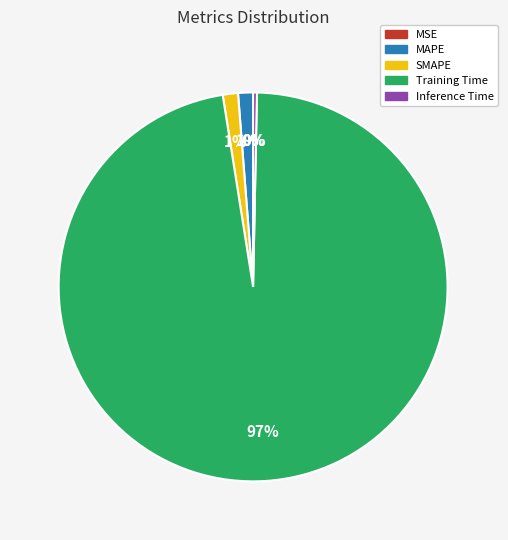

The SMAPE slice represents 11% of the pie. True or false?

False